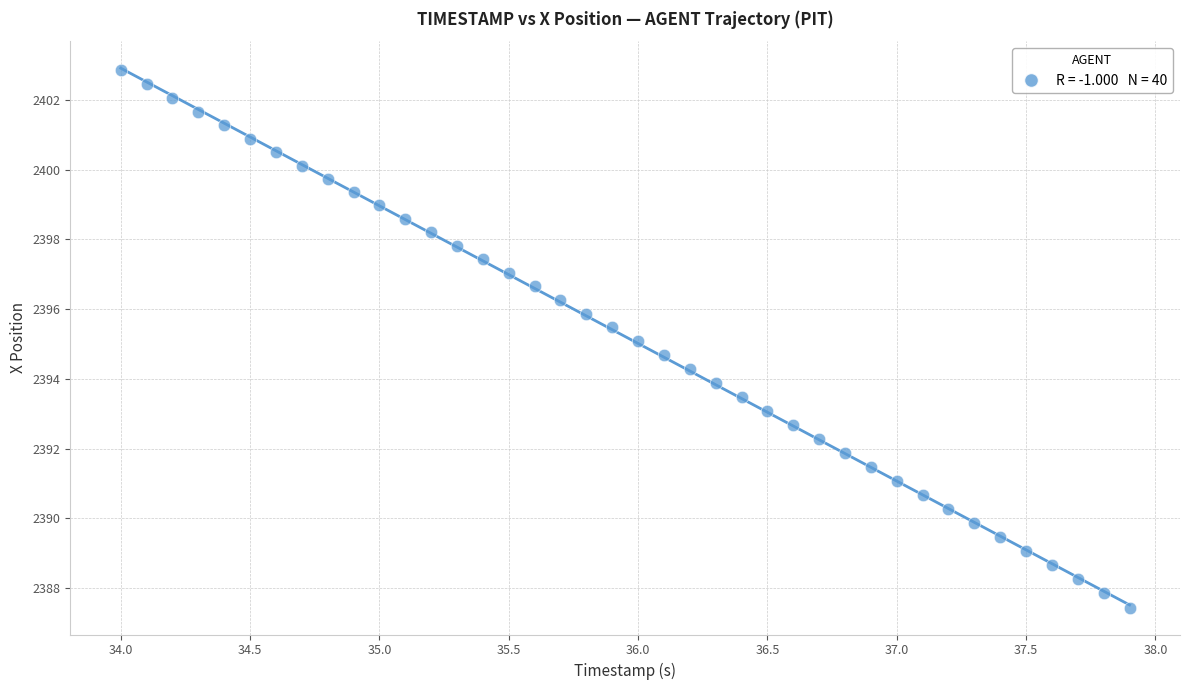

What is the range of Y values (max minus min)?

15.4